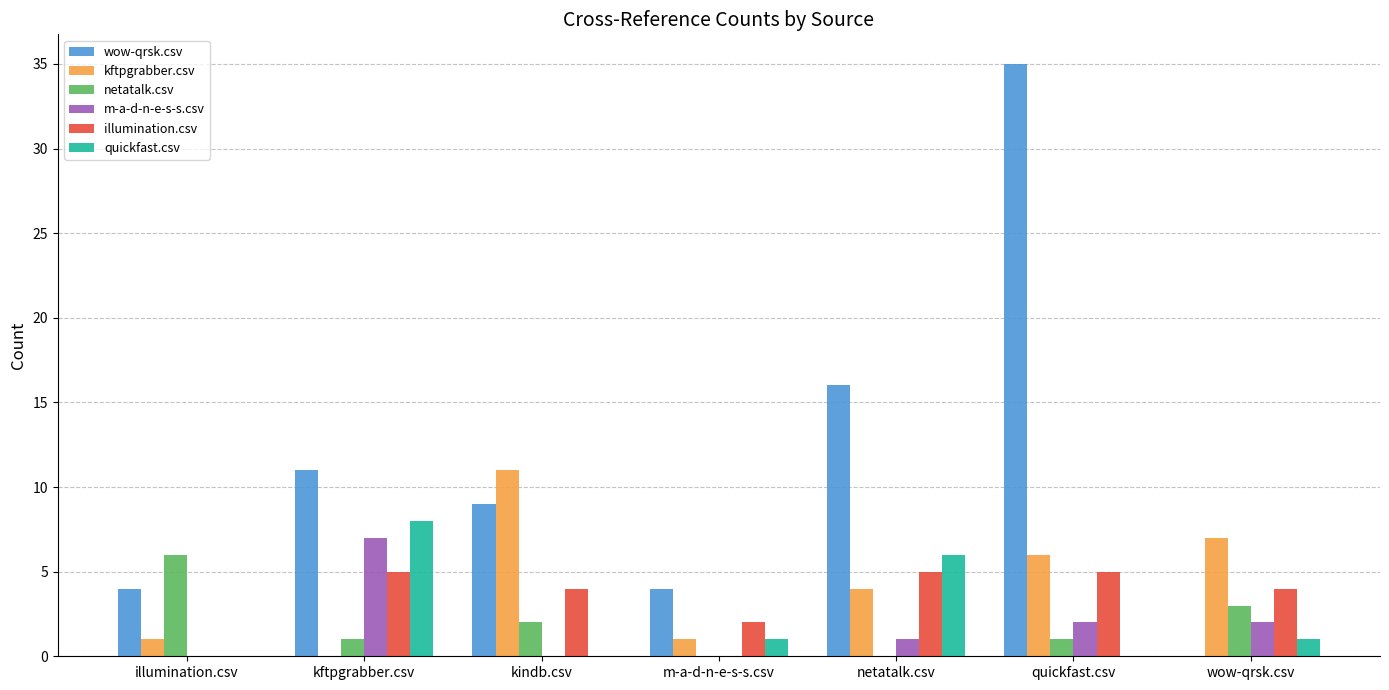

What is the total value across all series at quickfast.csv?

49